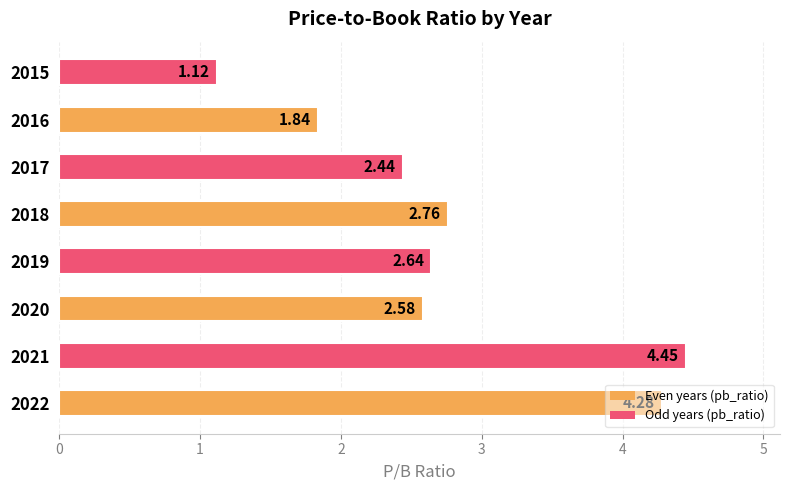

List the labels in order of value, largest first.

2021, 2022, 2018, 2019, 2020, 2017, 2016, 2015